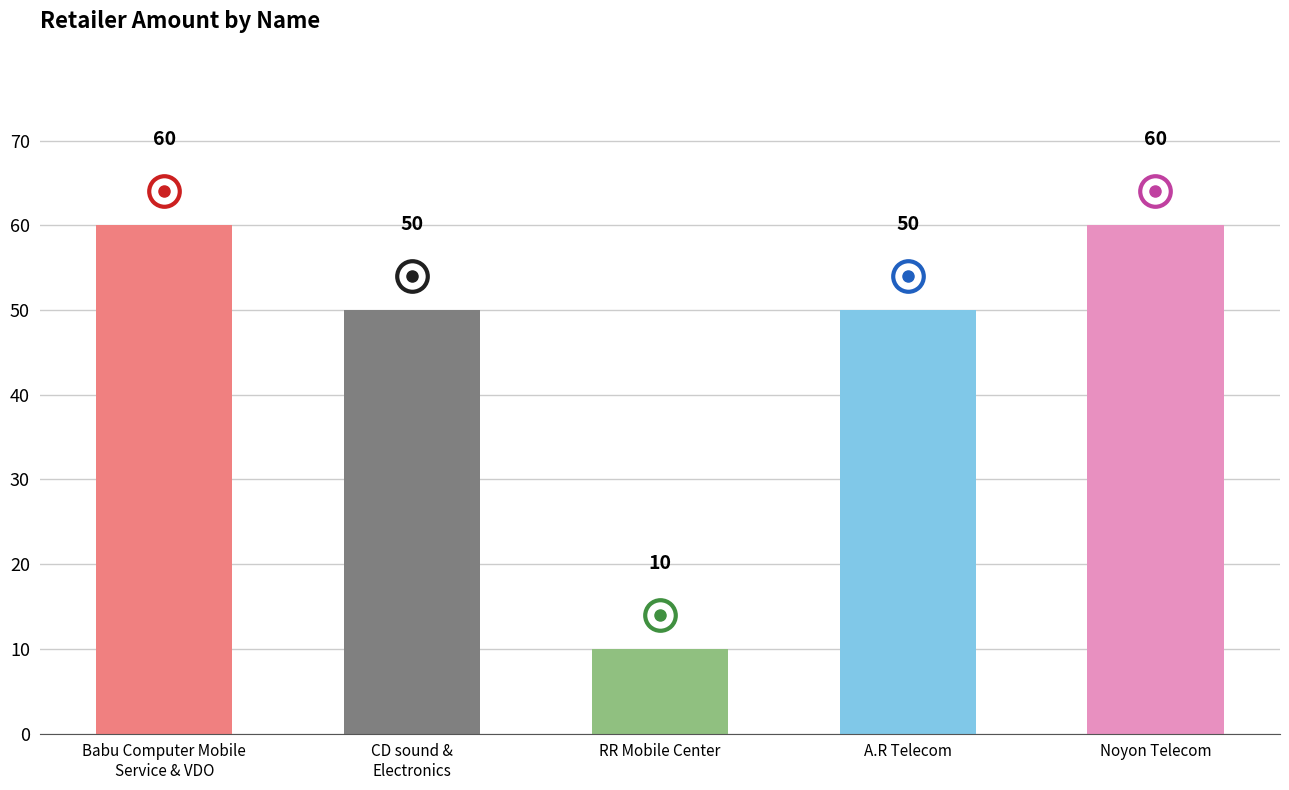

Which category has the lowest value across all series?

RR Mobile Center